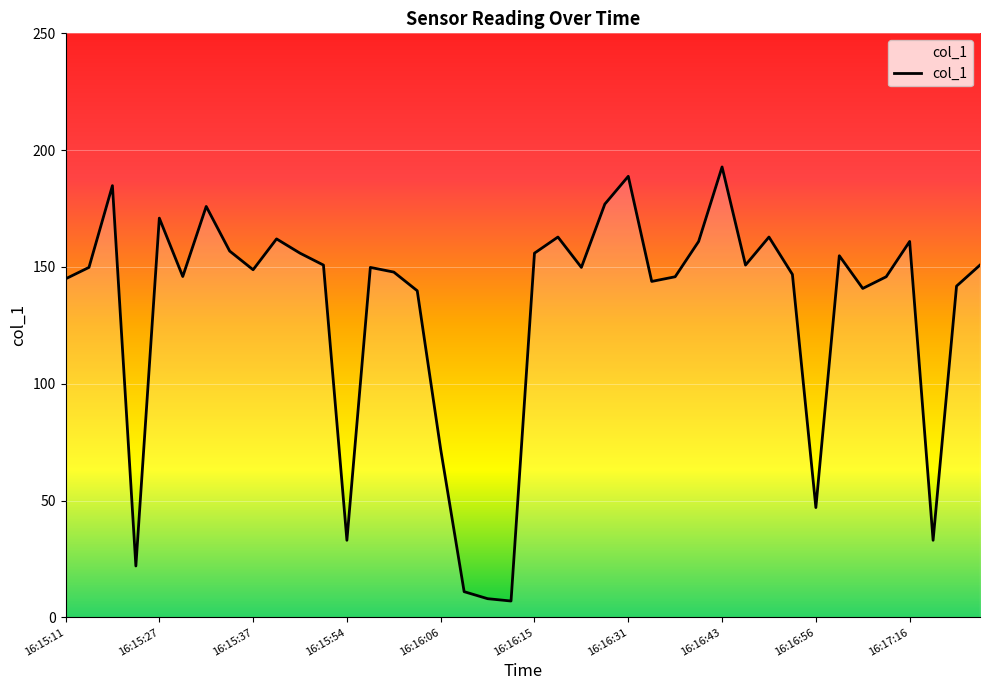

What is the maximum value shown in the chart?

192.8